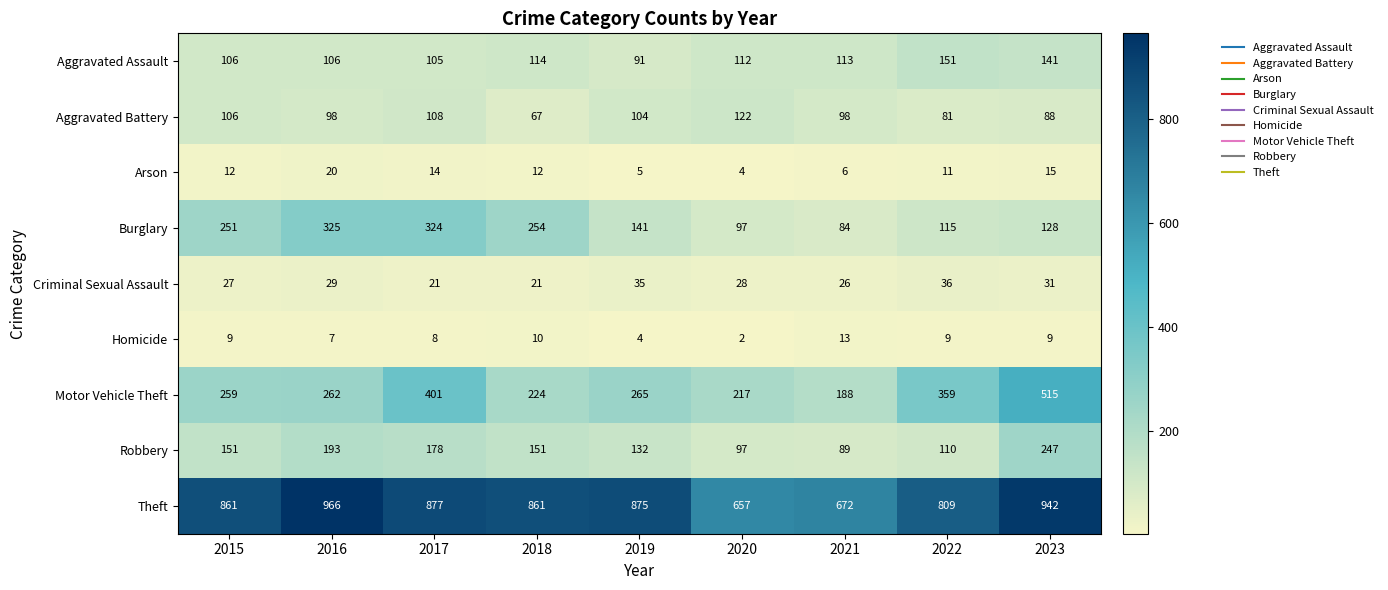

At 2019, list the series in order from smallest to largest.

Homicide, Arson, Criminal Sexual Assault, Aggravated Assault, Aggravated Battery, Robbery, Burglary, Motor Vehicle Theft, Theft